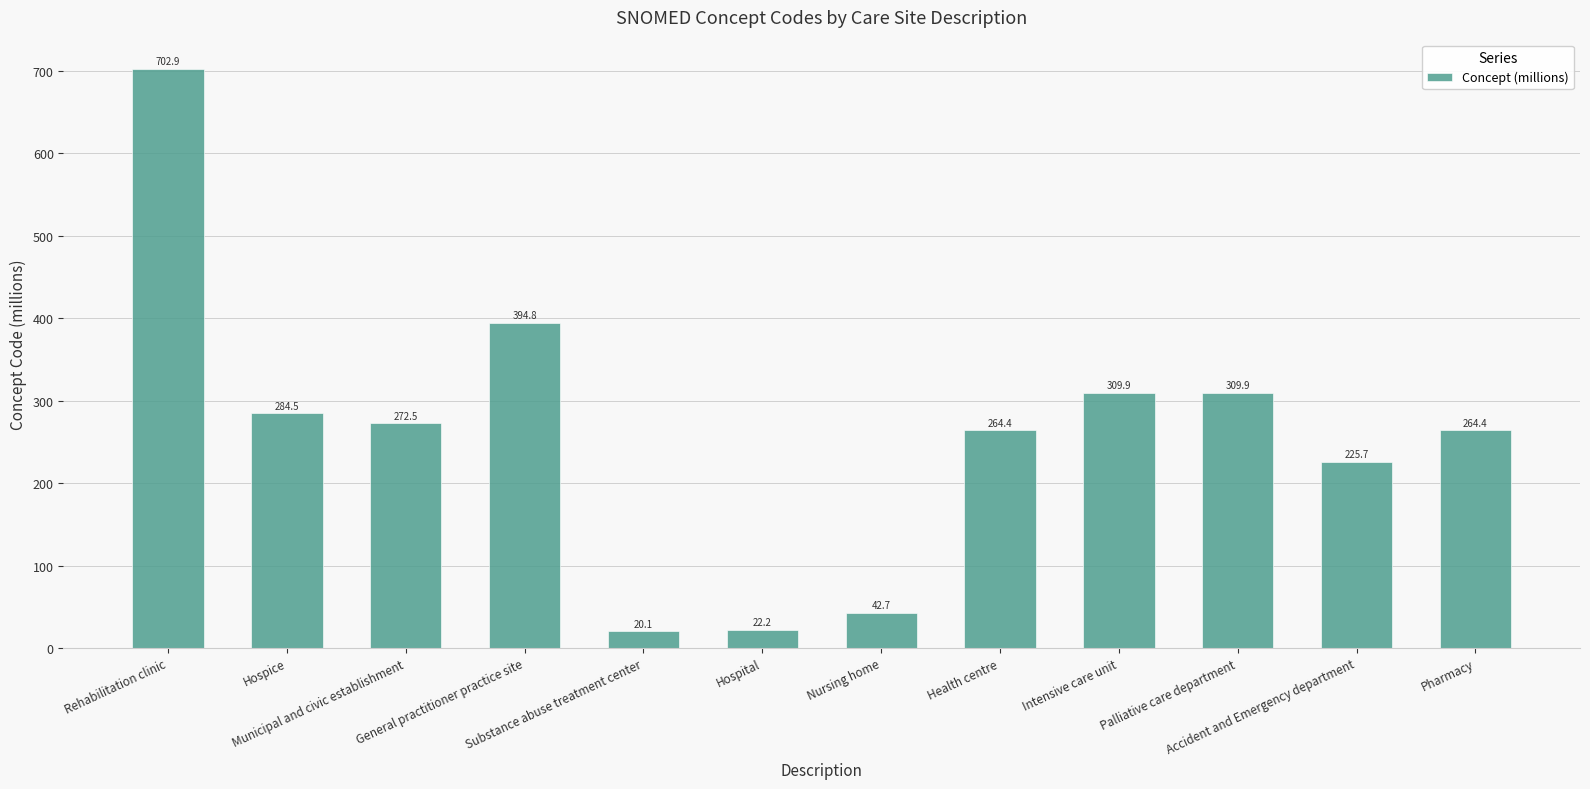

At which label does the data first exceed 272?

Rehabilitation clinic